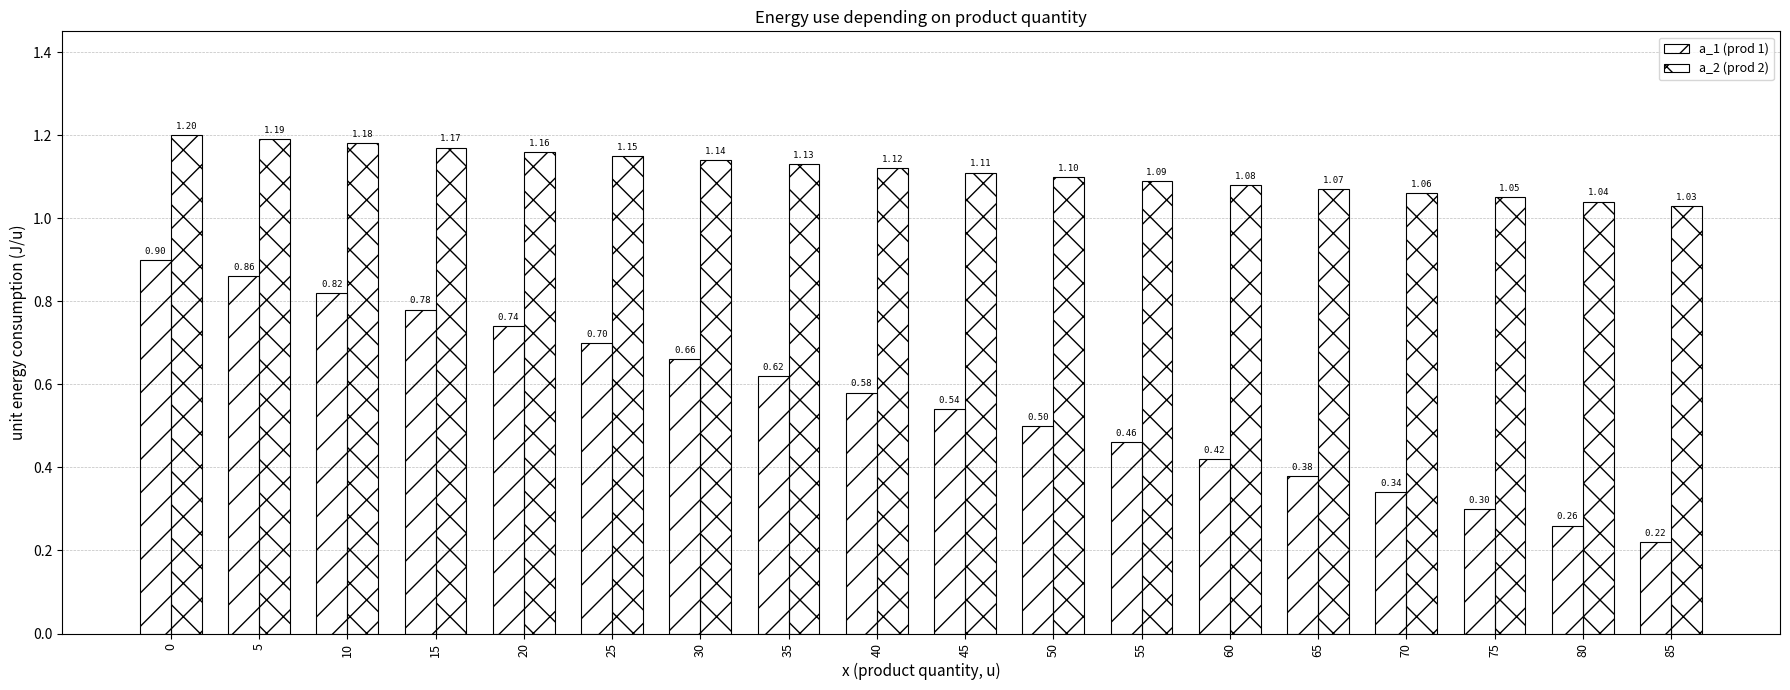

Is it true that a_2 (prod 2) equals 1.1 at 70?

True